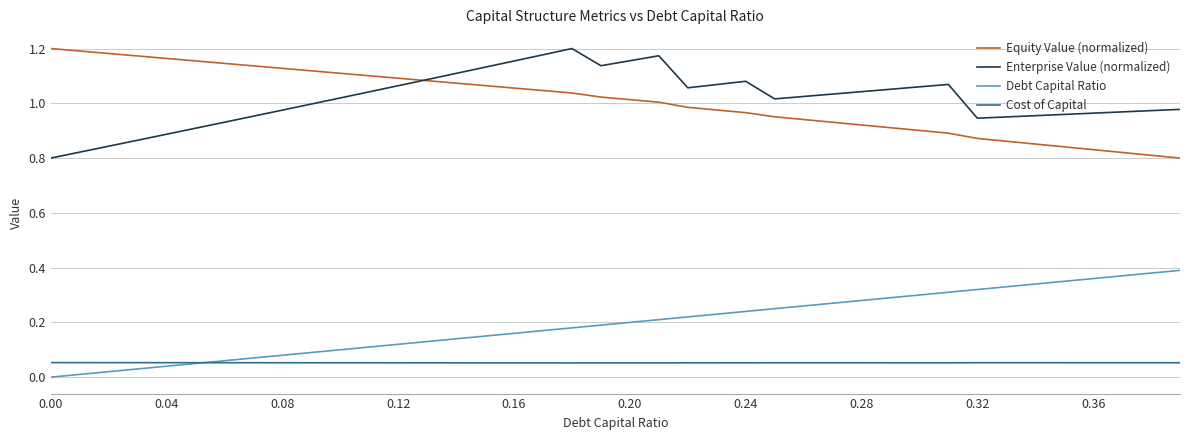

Does the chart display data point markers on the line(s)?

No